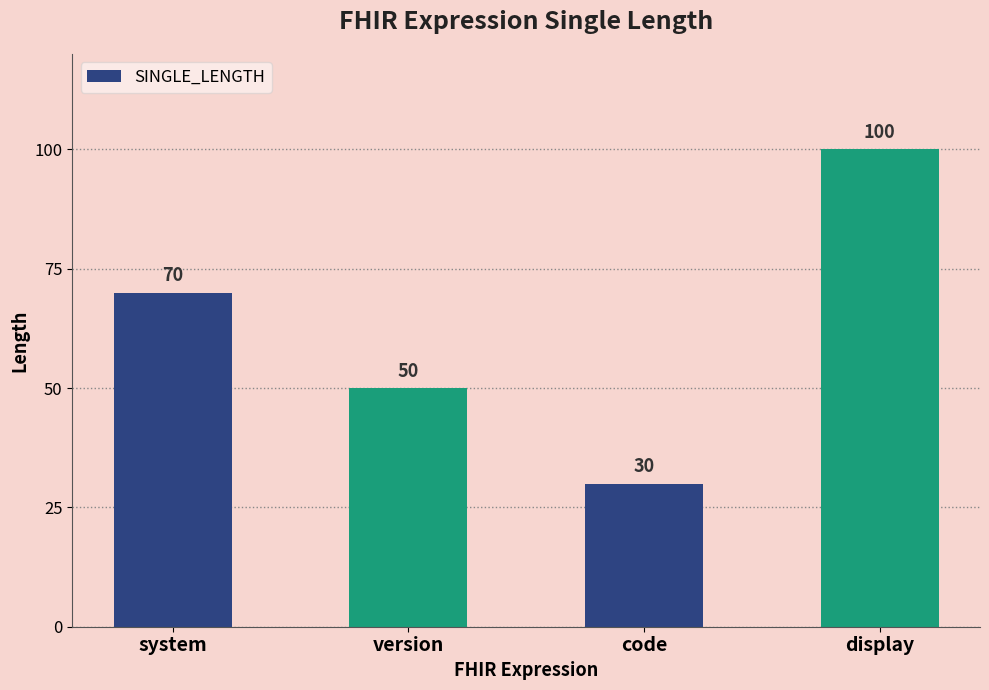

Which category has the highest value across all series?

display